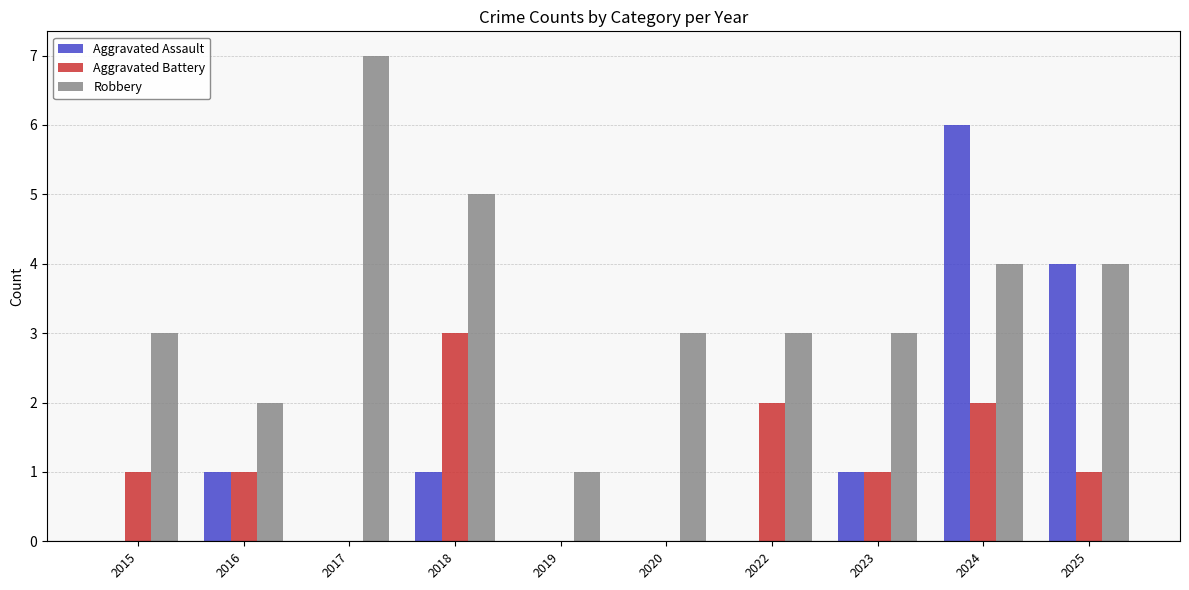

Reading right to left, what are all the values shown in this chart?

Aggravated Assault: 2025=4	2024=6	2023=1	2022=0	2020=0	2019=0	2018=1	2017=0	2016=1	2015=0
Aggravated Battery: 2025=1	2024=2	2023=1	2022=2	2020=0	2019=0	2018=3	2017=0	2016=1	2015=1
Robbery: 2025=4	2024=4	2023=3	2022=3	2020=3	2019=1	2018=5	2017=7	2016=2	2015=3